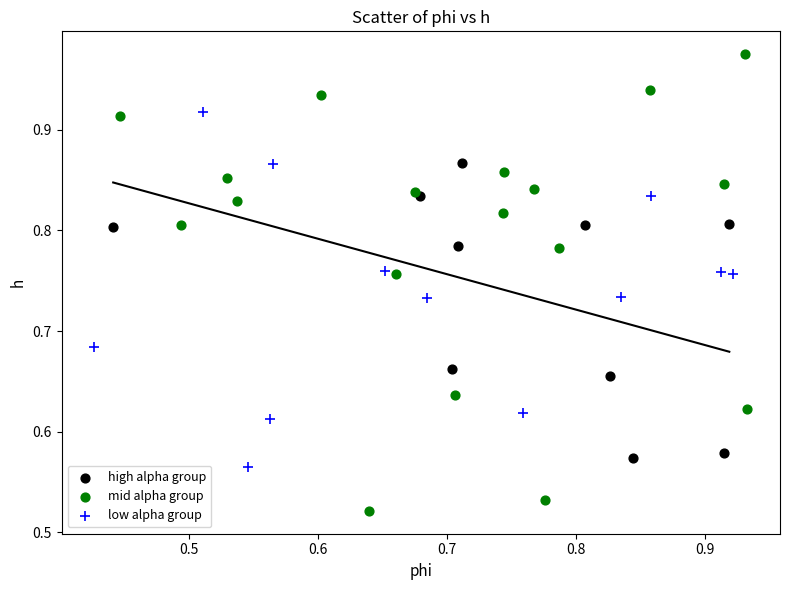

Which series has the largest Y range (max minus min)?

mid alpha group